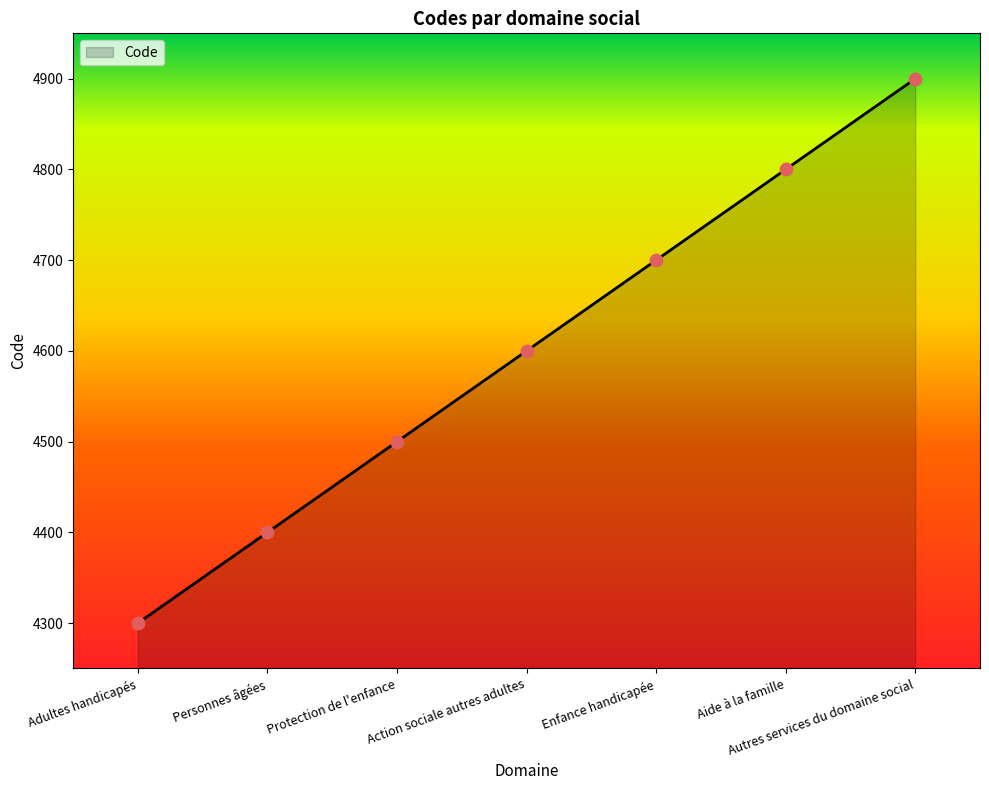

Approximately how many times larger is the value at Enfance handicapée compared to Action sociale autres adultes?

1.0